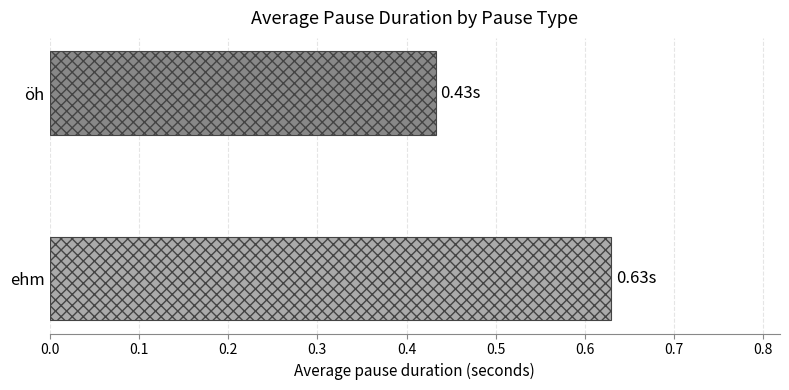

Which label corresponds to the smallest value in the chart?

öh